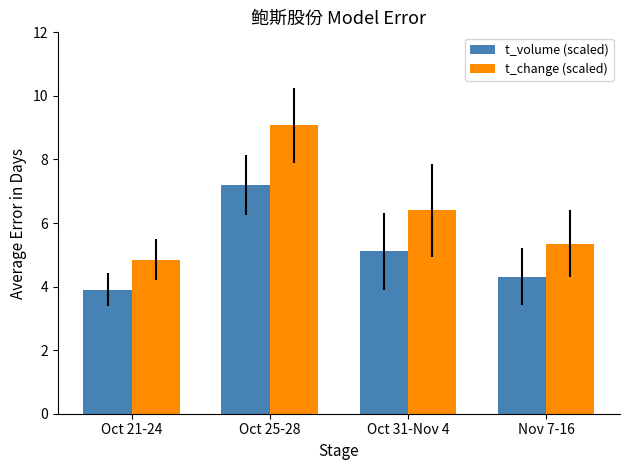

Rank the series at Oct 21-24 from highest to lowest value.

t_change (scaled), t_volume (scaled)